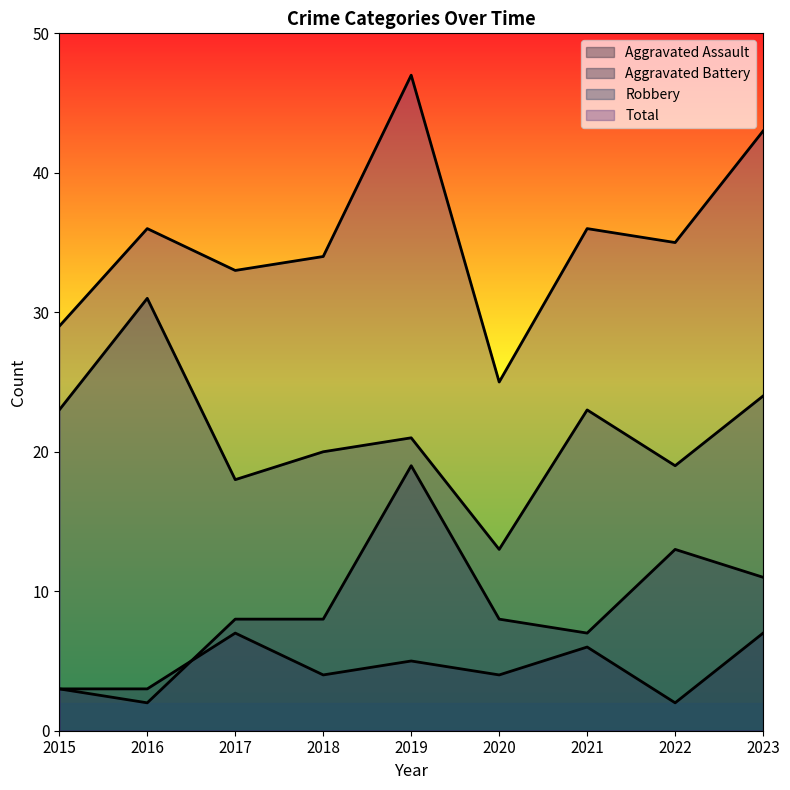

Count the number of categories in the chart.

9